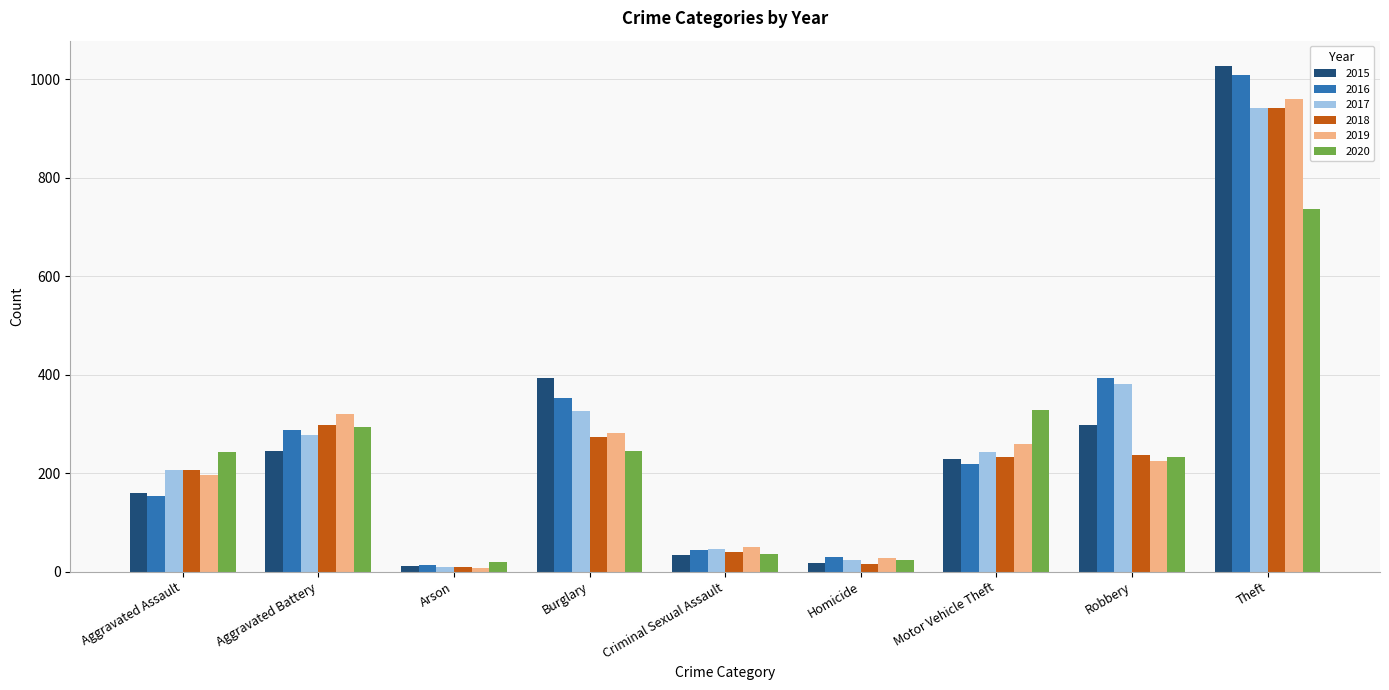

Does the chart contain stacked bars?

No